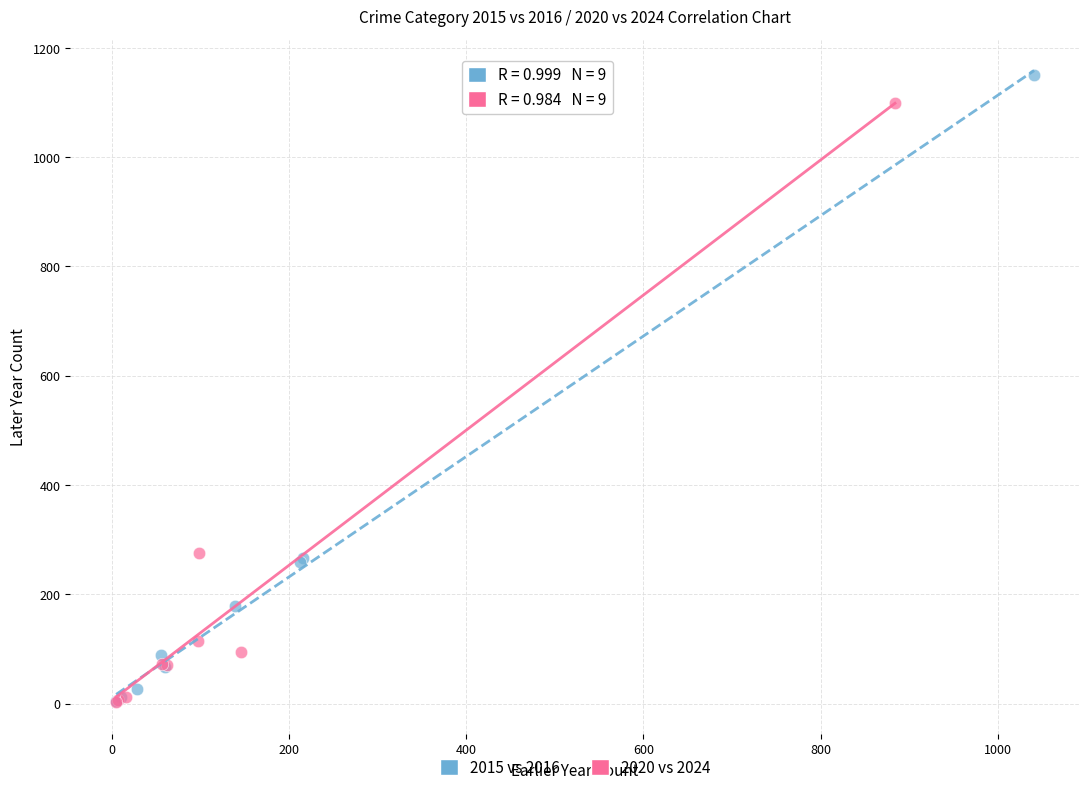

Which series reaches the maximum Y coordinate?

2015 vs 2016